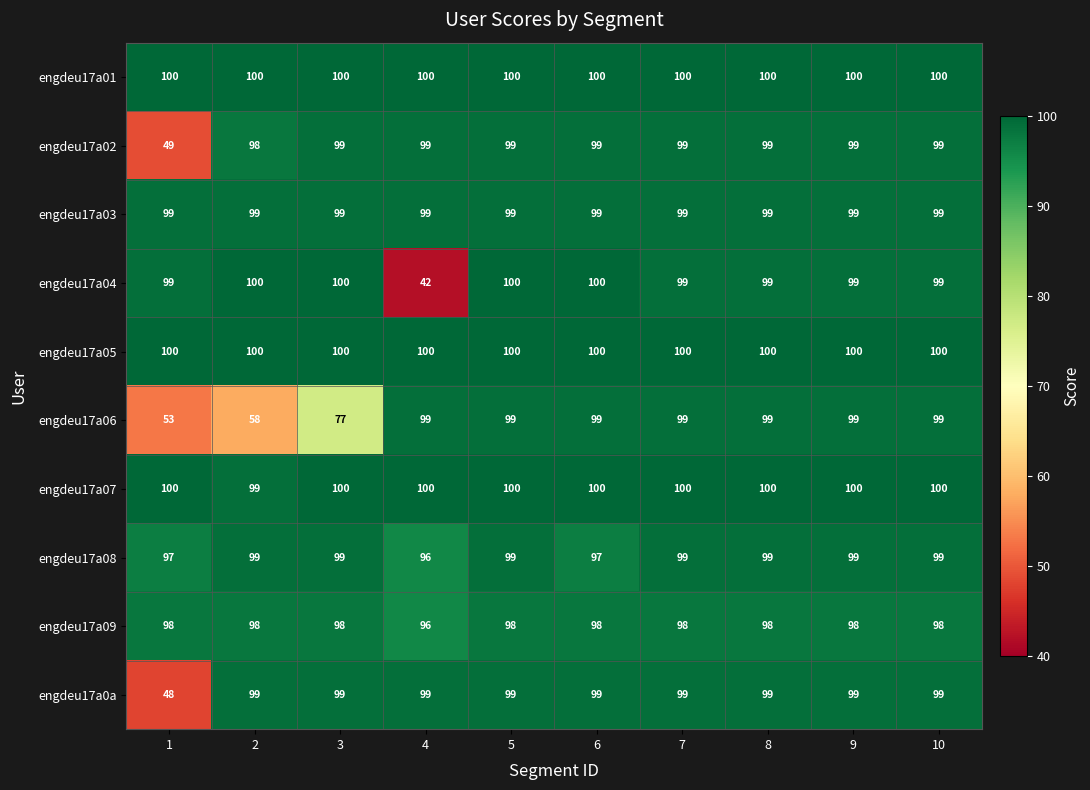

The engdeu17a0a series shows 149 at 7. True or false?

False